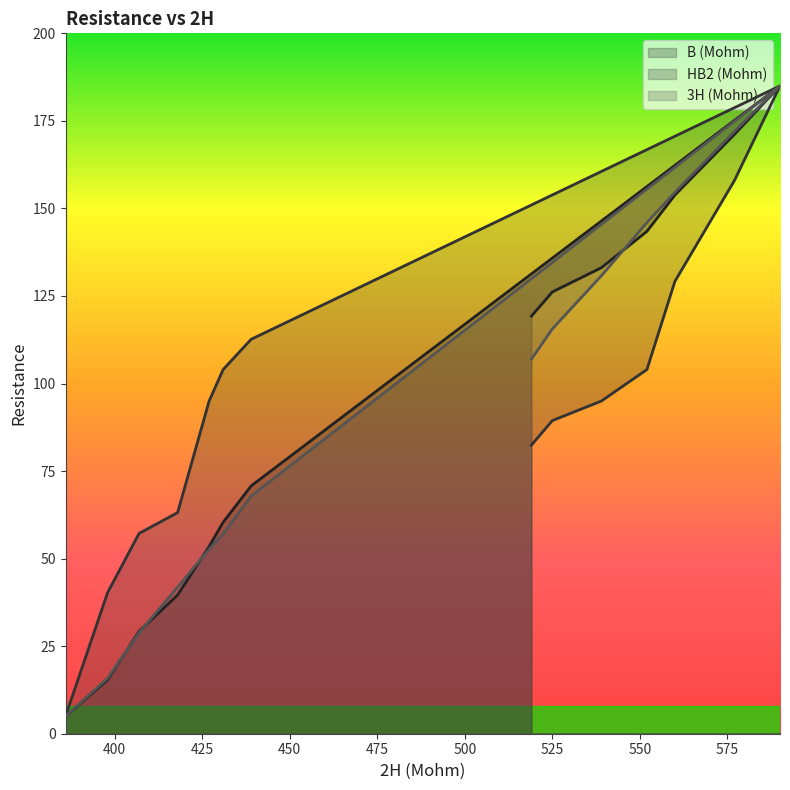

Which category has the highest value across all series?

590